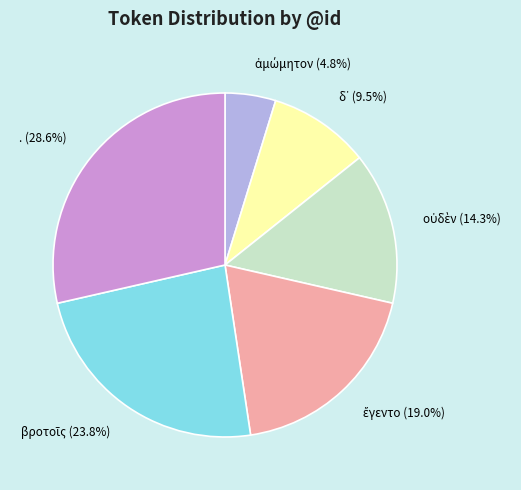

How many slices are in this pie chart?

6